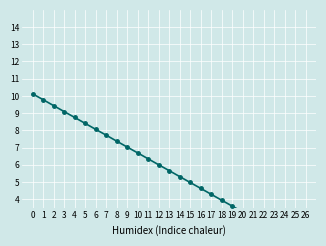

How many lines are shown in the chart?

1